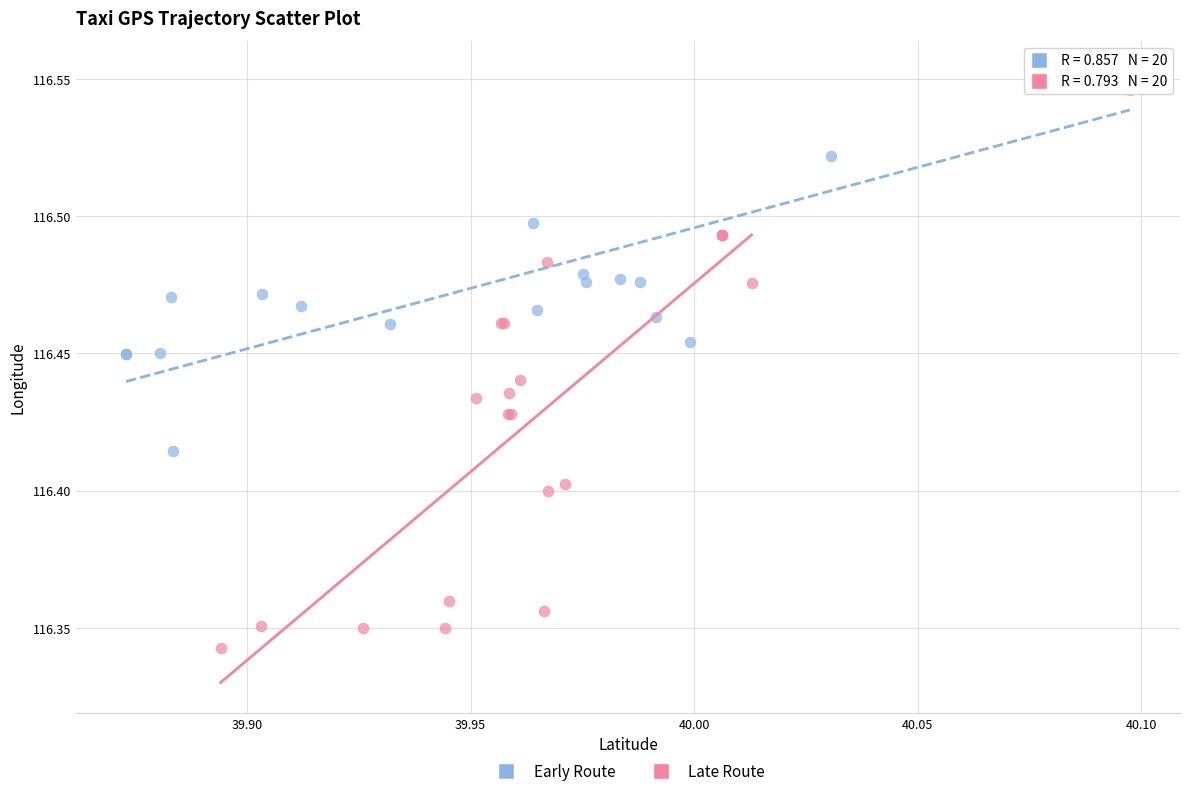

Which series has the largest Y range (max minus min)?

Late Route